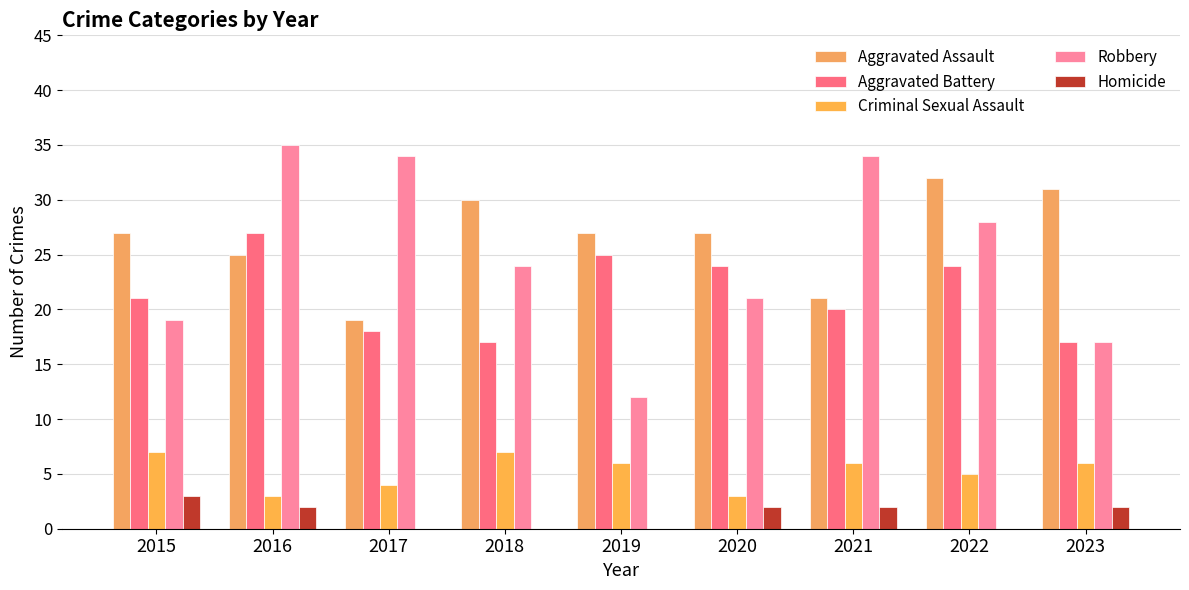

Count the Aggravated Battery values in the range 18 to 24.

5